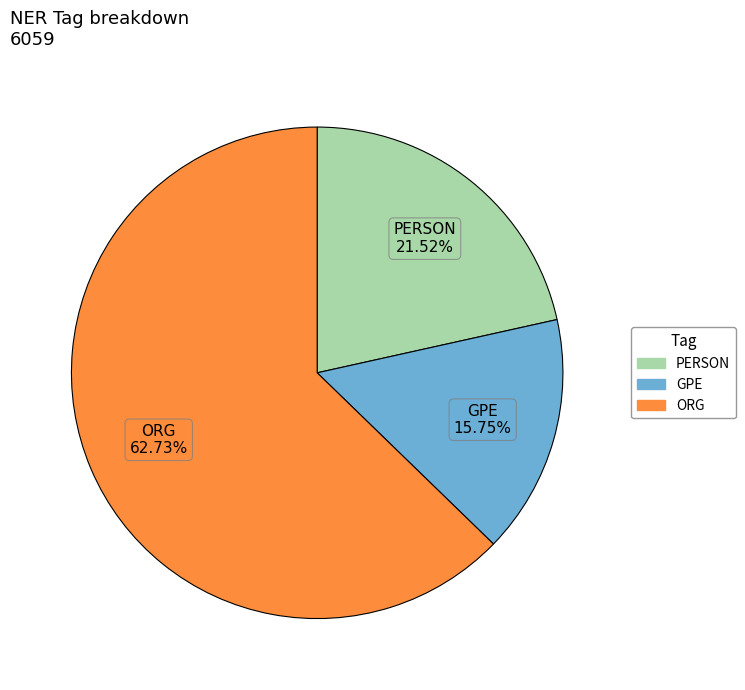

What percentage is the PERSON slice, to the nearest percent?

22%